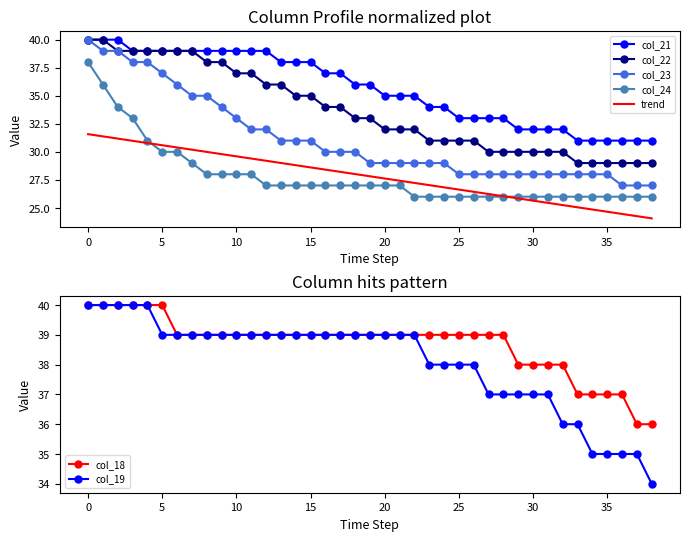

Reading left to right, list all the values displayed in this chart.

col_24: 38	36	34	33	31	30	30	29	28	28	28	28	27	27	27	27	27	27	27	27	27	27	26	26	26	26	26	26	26	26	26	26	26	26	26	26	26	26	26
col_21: 40	40	40	39	39	39	39	39	39	39	39	39	39	38	38	38	37	37	36	36	35	35	35	34	34	33	33	33	33	32	32	32	32	31	31	31	31	31	31
col_22: 40	40	39	39	39	39	39	39	38	38	37	37	36	36	35	35	34	34	33	33	32	32	32	31	31	31	31	30	30	30	30	30	30	29	29	29	29	29	29
col_23: 40	39	39	38	38	37	36	35	35	34	33	32	32	31	31	31	30	30	30	29	29	29	29	29	29	28	28	28	28	28	28	28	28	28	28	28	27	27	27
col_18: 40	40	40	40	40	40	39	39	39	39	39	39	39	39	39	39	39	39	39	39	39	39	39	39	39	39	39	39	39	38	38	38	38	37	37	37	37	36	36
col_19: 40	40	40	40	40	39	39	39	39	39	39	39	39	39	39	39	39	39	39	39	39	39	39	38	38	38	38	37	37	37	37	37	36	36	35	35	35	35	34